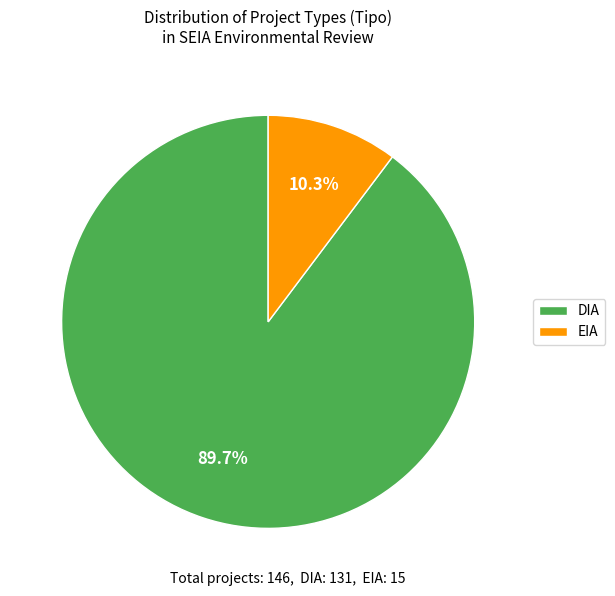

To the nearest percent, what is the average slice percentage?

50%